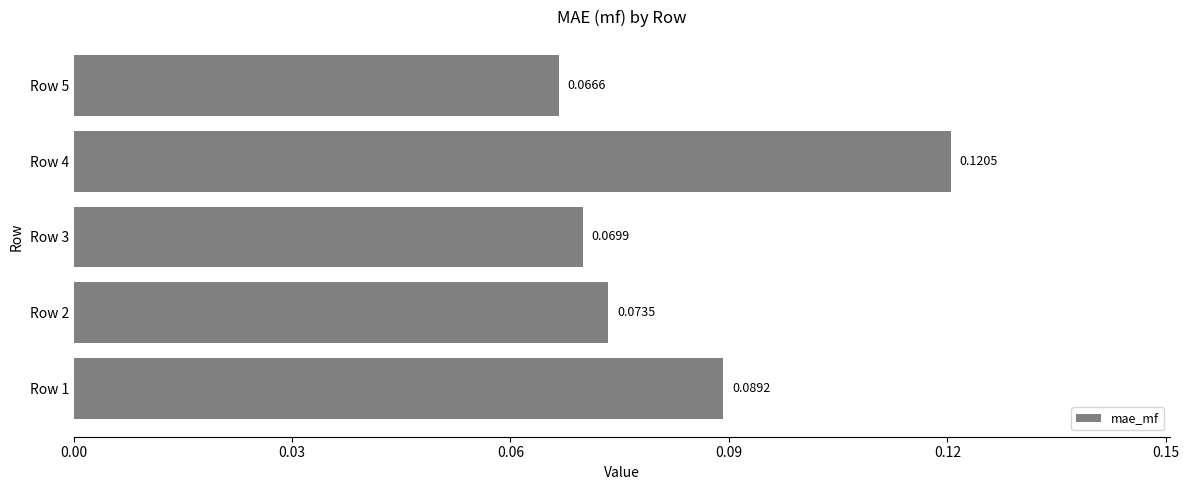

Rank the categories by value from lowest to highest.

Row 5, Row 3, Row 2, Row 1, Row 4